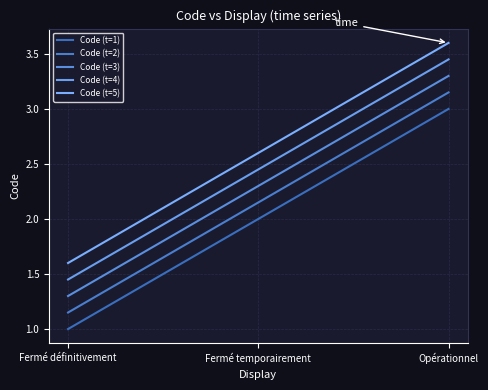

How many lines are shown in the chart?

5